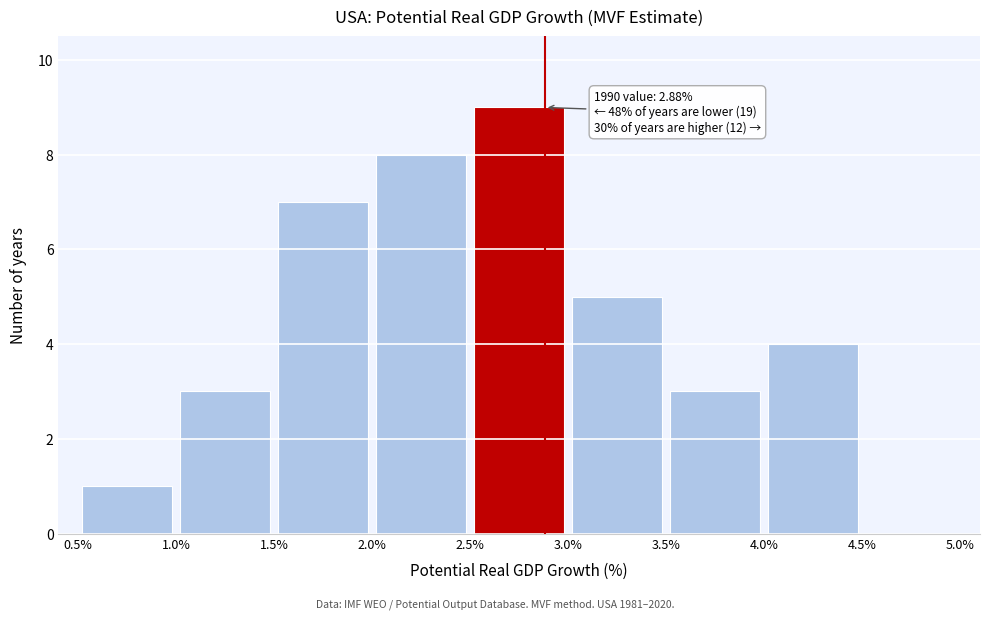

Over which range of the x-axis is the bar tallest?

2.5% to 3.0%